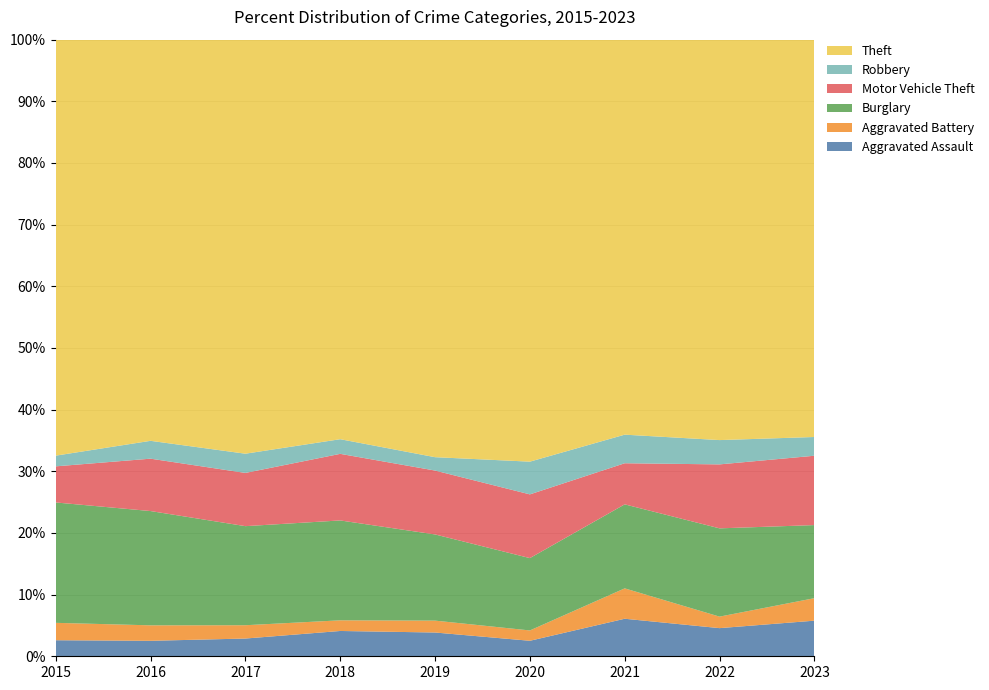

Reading left to right, transcribe all the data shown in this chart.

Aggravated Assault: 2015=12	2016=13	2017=12	2018=19	2019=16	2020=9	2021=21	2022=22	2023=19
Aggravated Battery: 2015=13	2016=13	2017=9	2018=8	2019=8	2020=6	2021=17	2022=9	2023=12
Burglary: 2015=90	2016=96	2017=67	2018=75	2019=58	2020=42	2021=47	2022=69	2023=39
Motor Vehicle Theft: 2015=27	2016=44	2017=36	2018=50	2019=43	2020=37	2021=23	2022=50	2023=37
Robbery: 2015=8	2016=15	2017=13	2018=11	2019=9	2020=19	2021=16	2022=19	2023=10
Theft: 2015=311	2016=337	2017=280	2018=300	2019=281	2020=245	2021=221	2022=313	2023=212